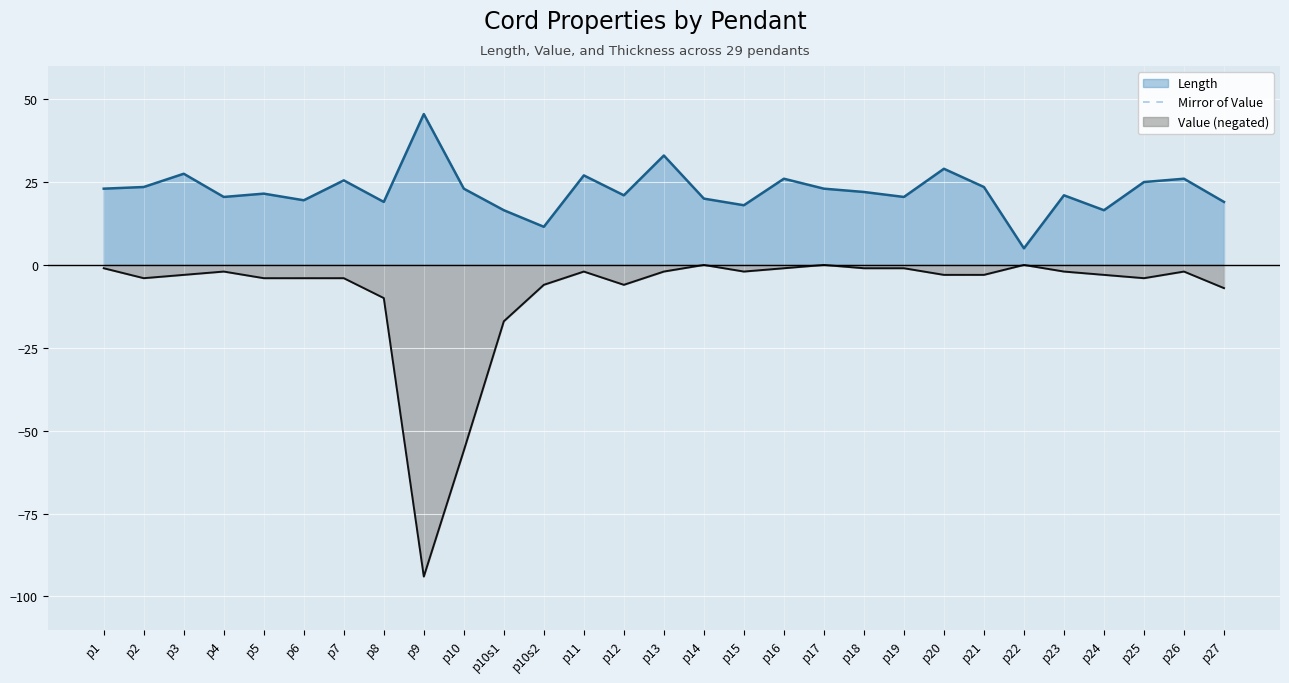

At which label is the value closest to -47?

p10